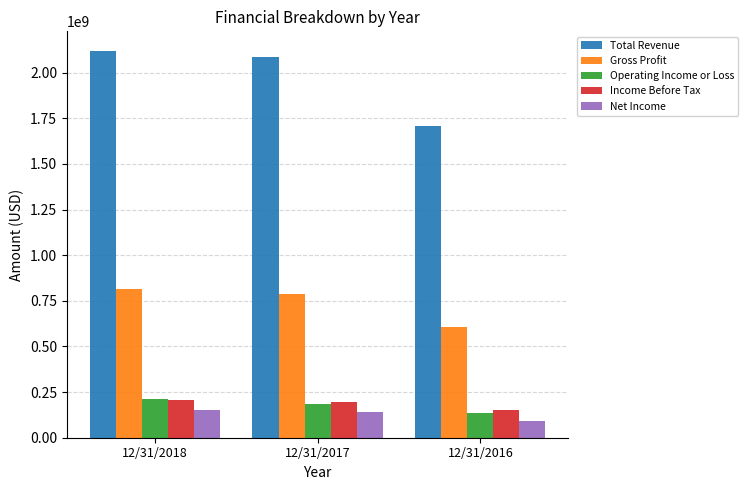

At which category does the chart reach its peak across all series?

12/31/2018